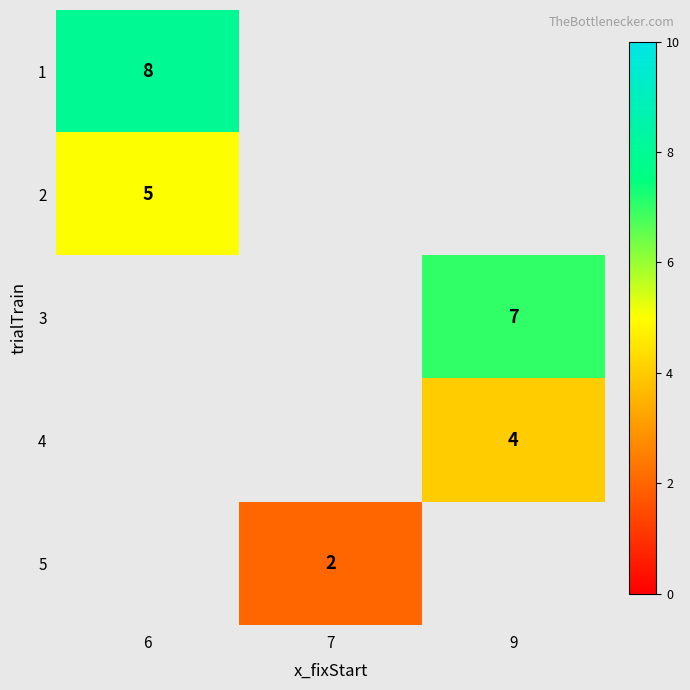

The 4 series shows 1 at 9. True or false?

False